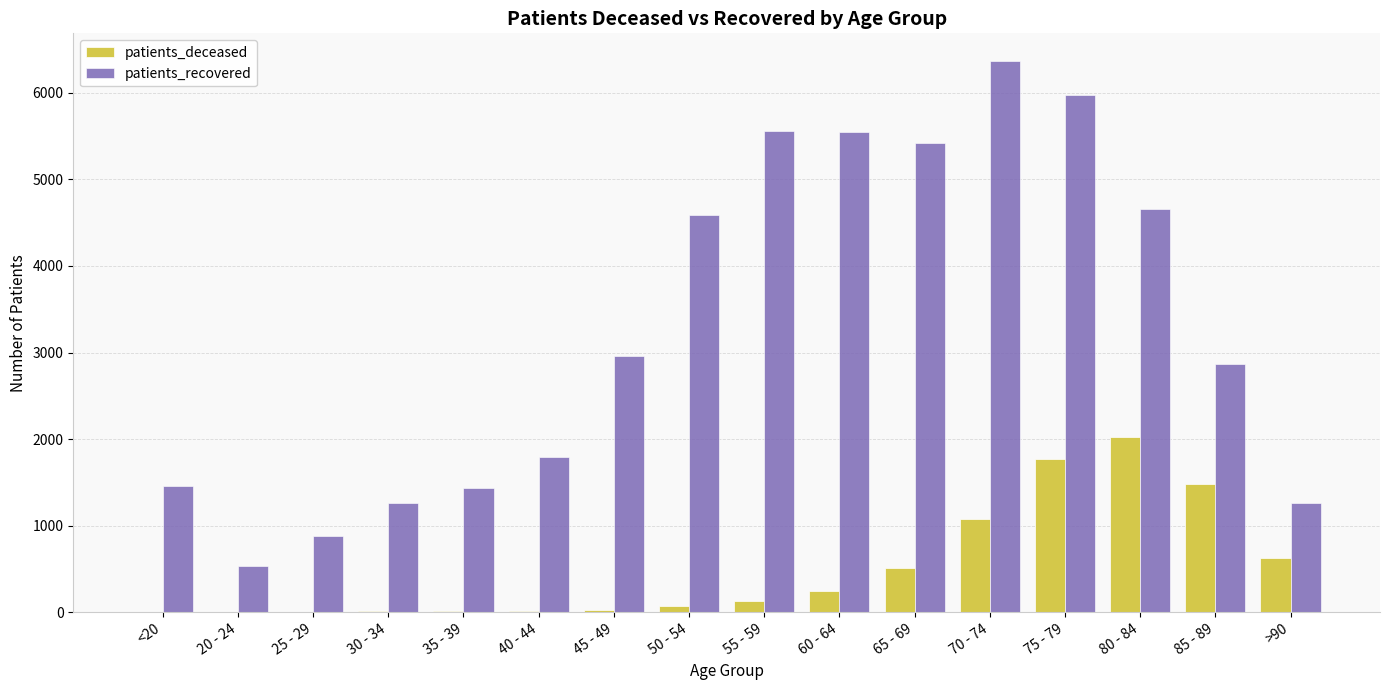

At which category is the sum across all series the highest?

75 - 79